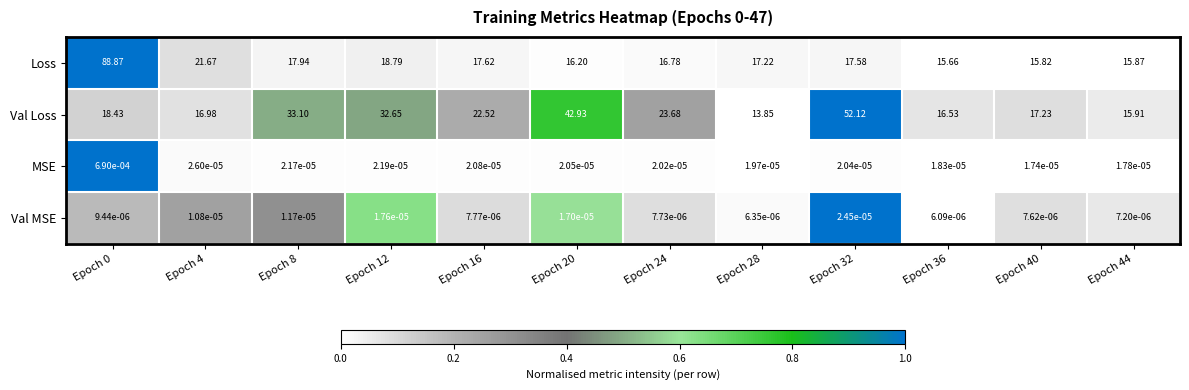

List the series in order of their peak value, highest first.

Loss, Val Loss, MSE, Val MSE